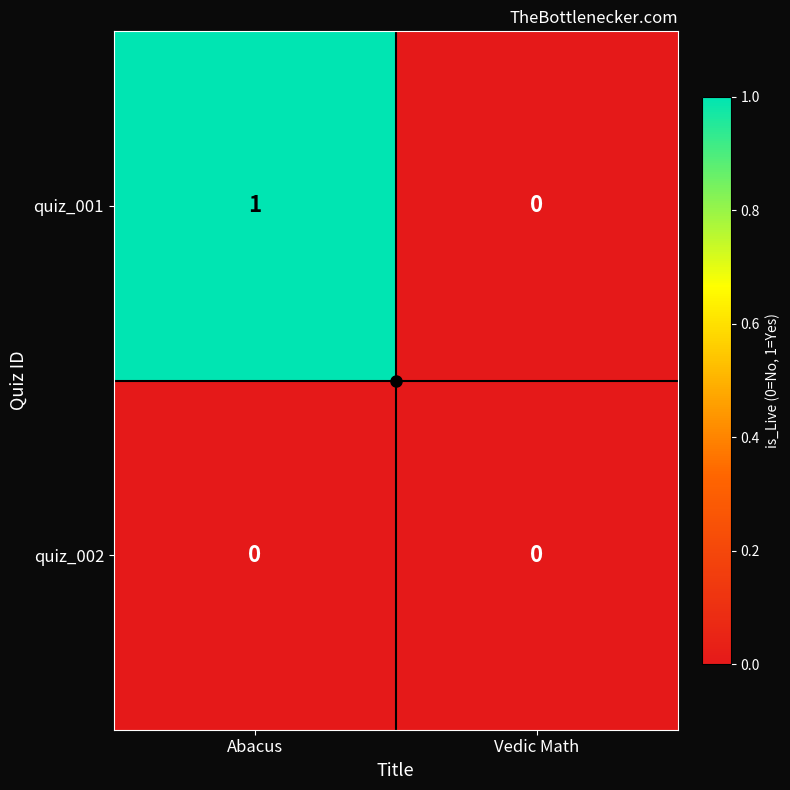

The value of quiz_001 at Vedic Math is 1. True or false?

False